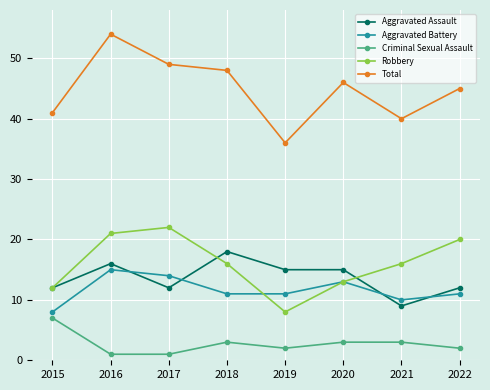

What is the difference between the maximum and second lowest values in the Aggravated Battery series?

5